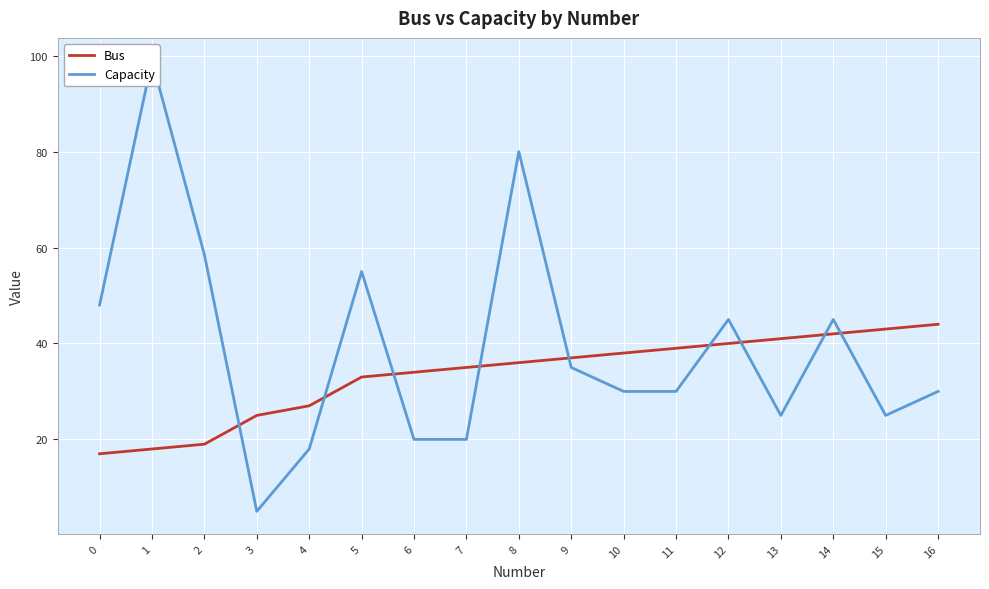

What is the sum of the Capacity values at 12 and 8?

125.0